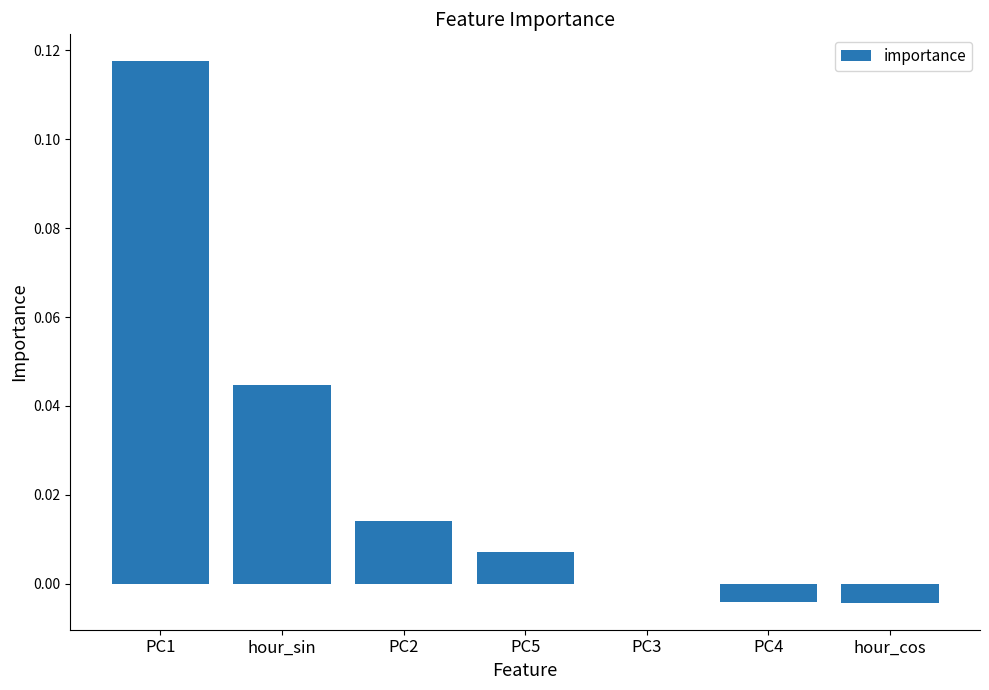

The value at PC3 is -0.0. True or false?

True